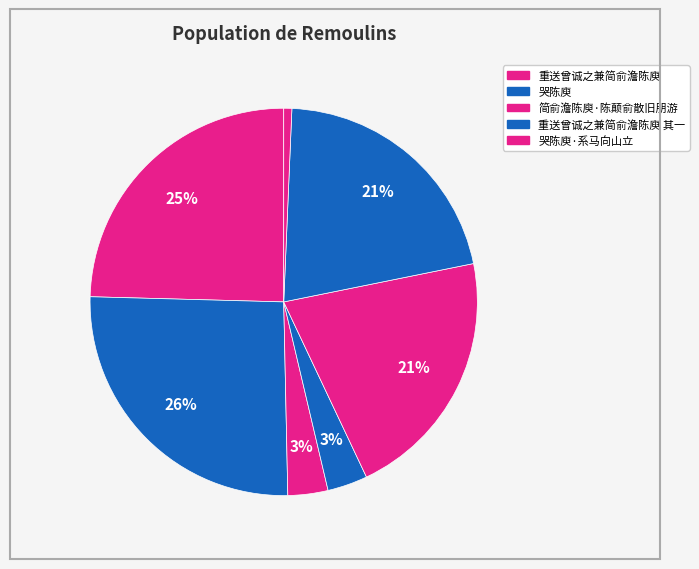

Which category has the biggest portion of the pie?

哭陈庾